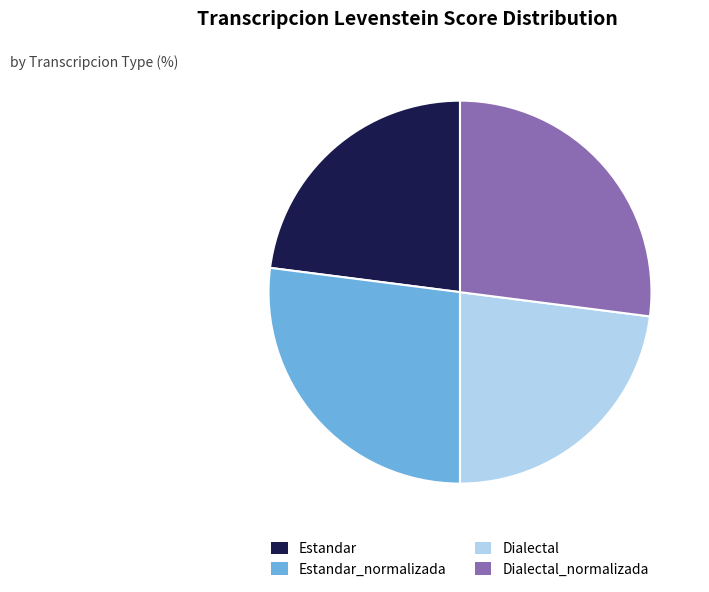

Approximately how many times larger is the value at Dialectal compared to Estandar?

1.0